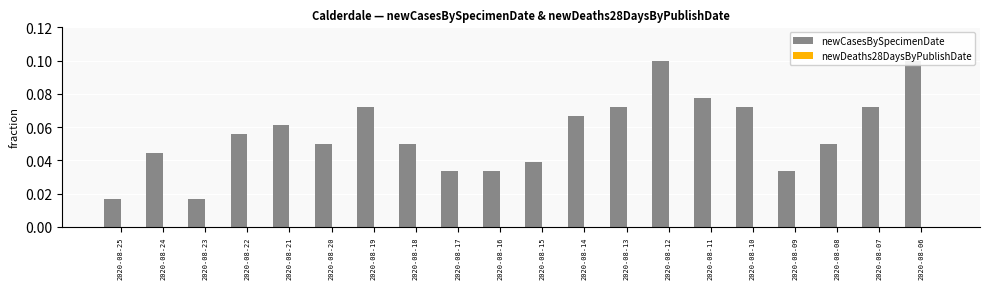

Which series has the widest spread of values?

newCasesBySpecimenDate